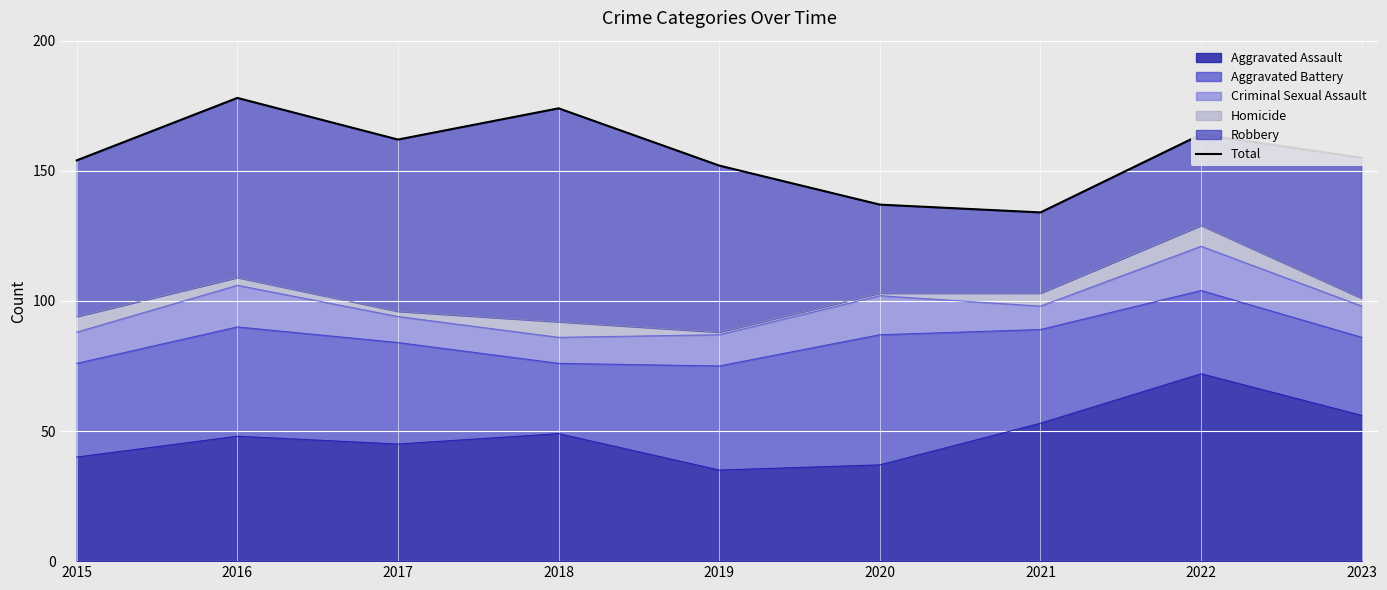

Rank the categories by value from lowest to highest.

2021, 2020, 2019, 2015, 2023, 2017, 2022, 2018, 2016